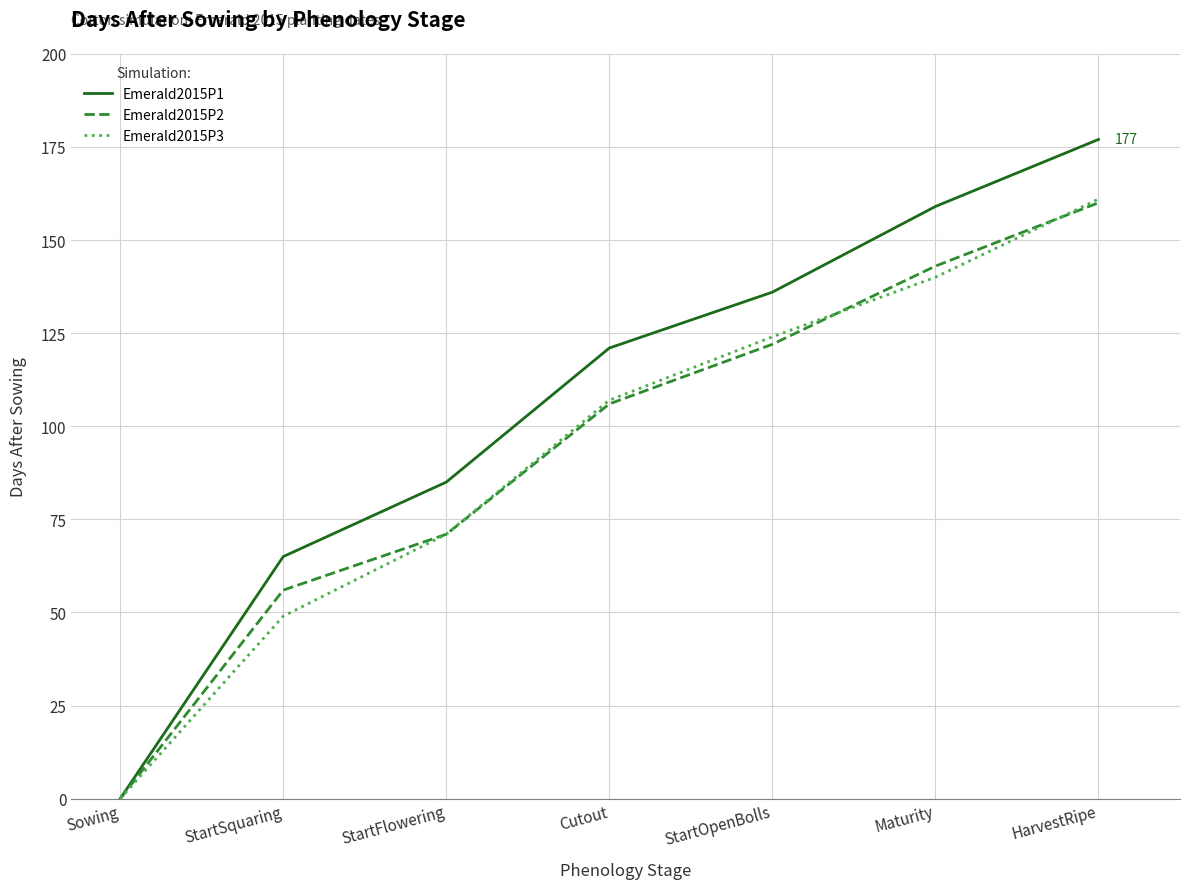

At which label does Emerald2015P1 reach its peak?

HarvestRipe